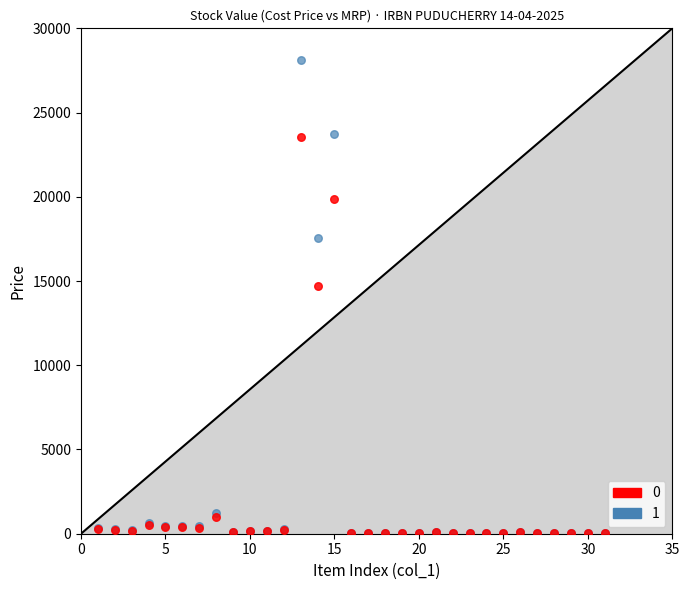

Across all series, what Y value is closest to 14083?

14716.3